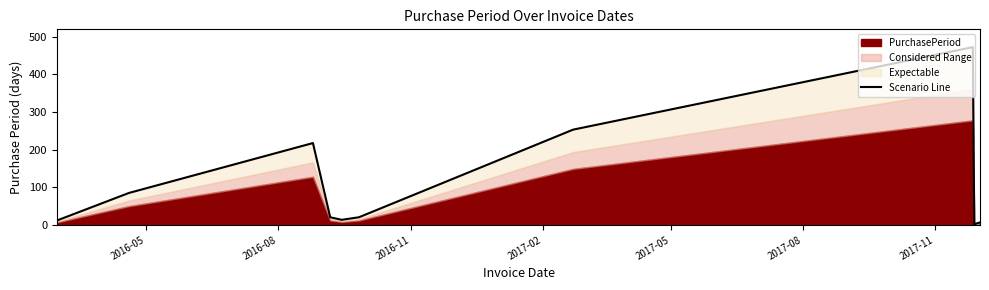

How many data points does each series have?

10